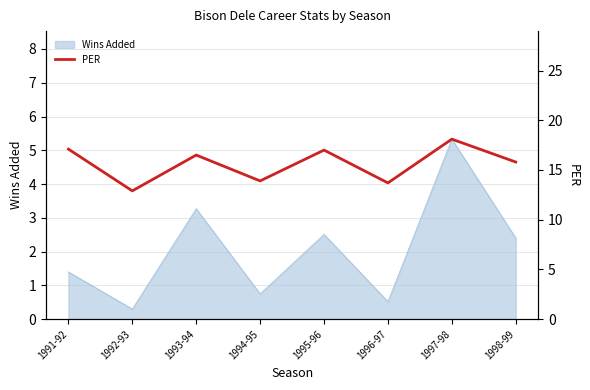

Which category has the lowest value across all series?

1992-93